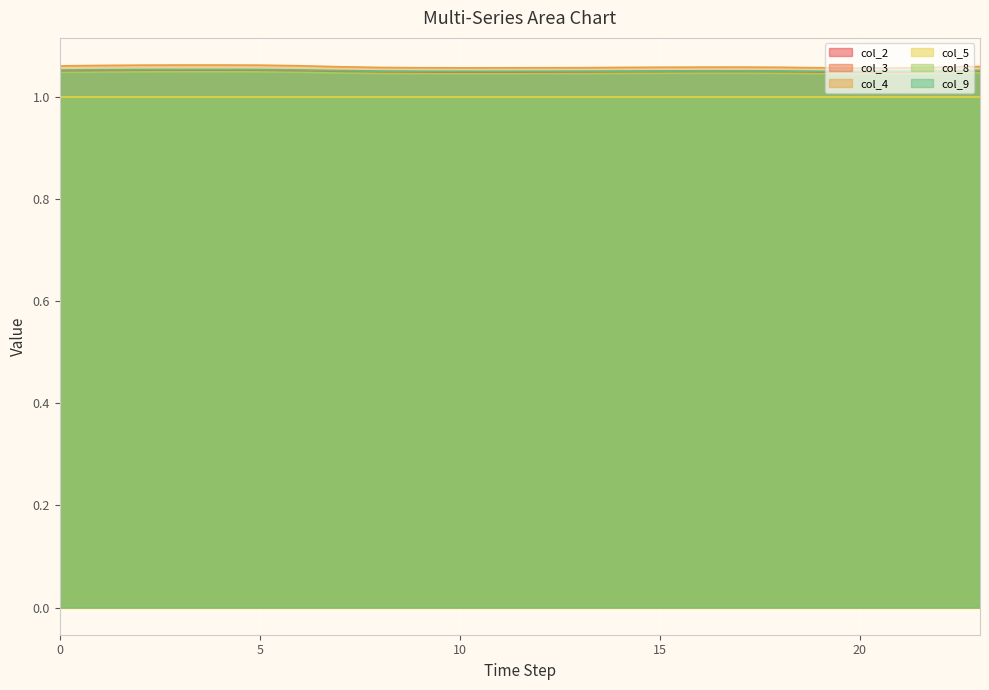

What is the sum of all col_4 values?

25.4